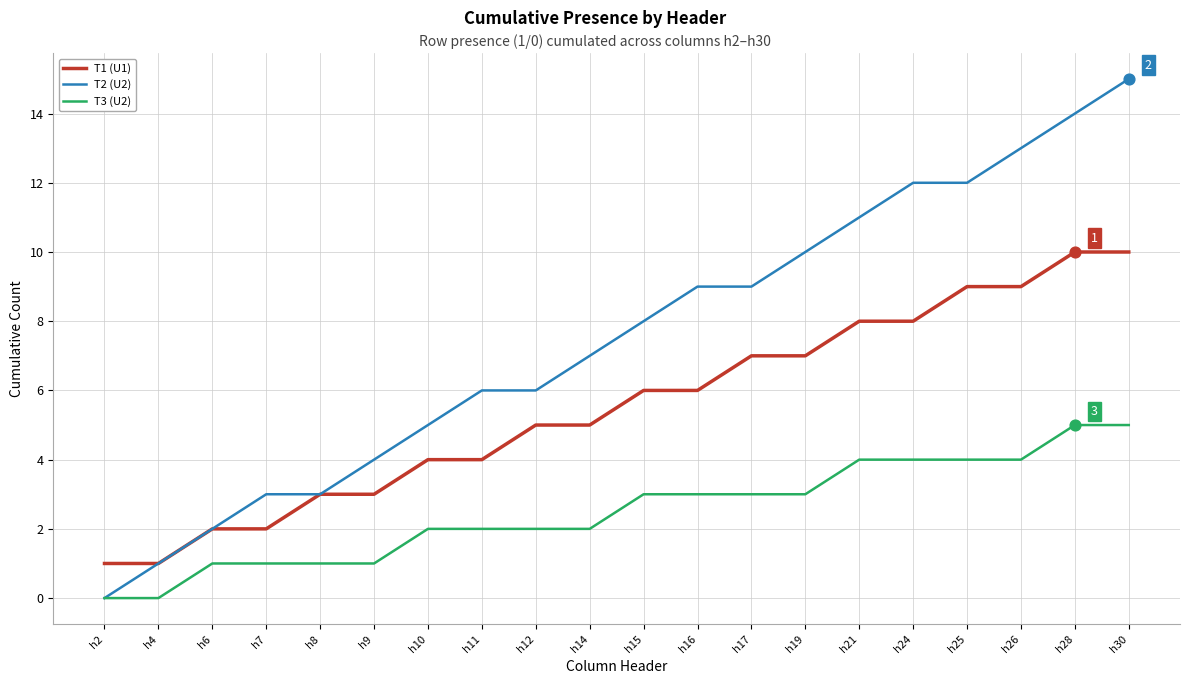

Between h14 and h30, which series saw the biggest shift?

T2 (U2)